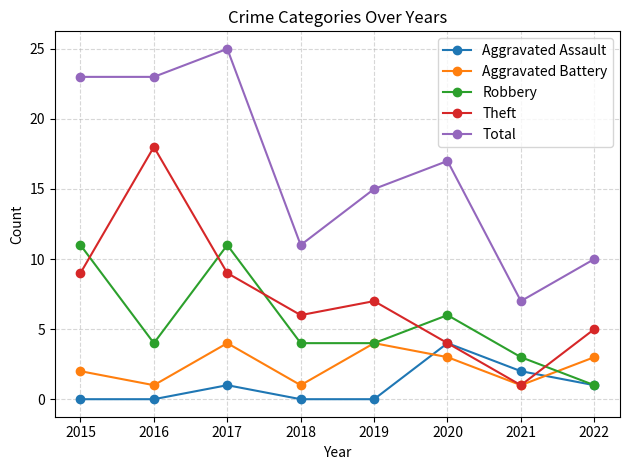

True or false: Aggravated Battery and Robbery intersect in this chart.

True